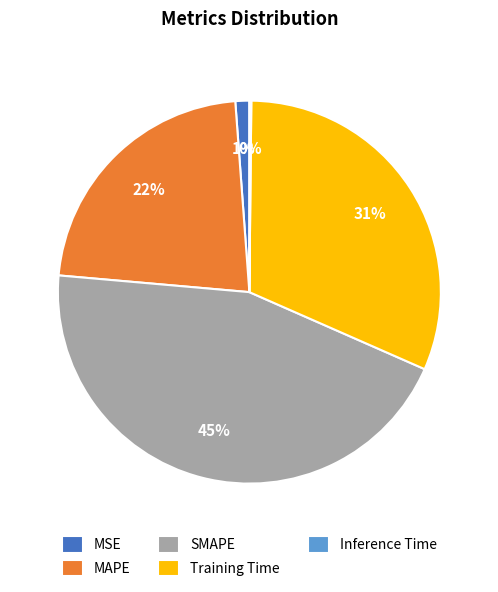

To the nearest percent, what is the difference between the MAPE and MSE slice percentages?

21%